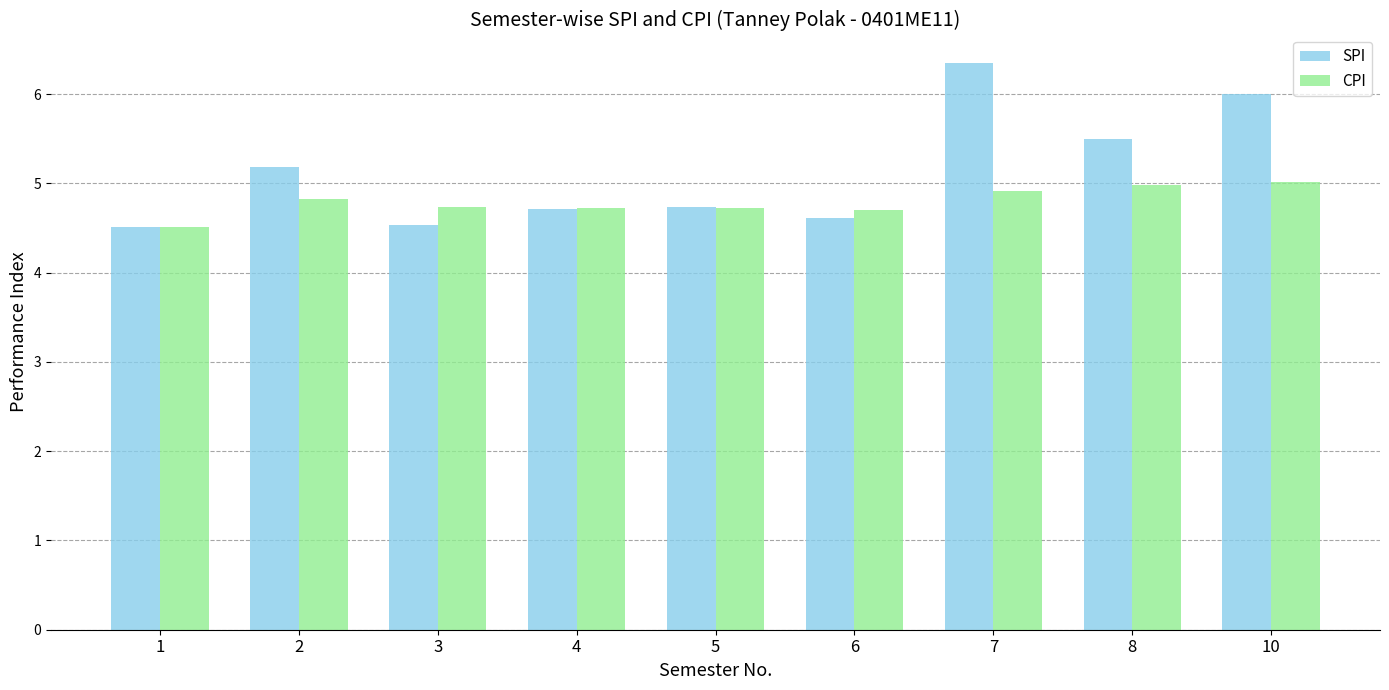

Is the value of SPI at 2 greater than the value of CPI at 3?

Yes